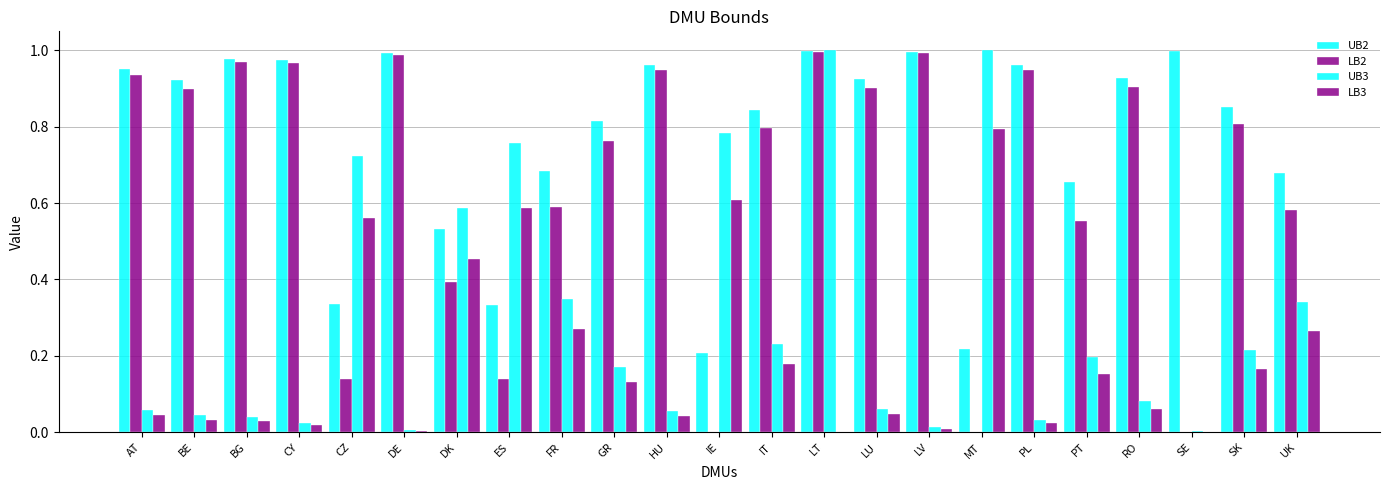

How many groups of bars are there?

23